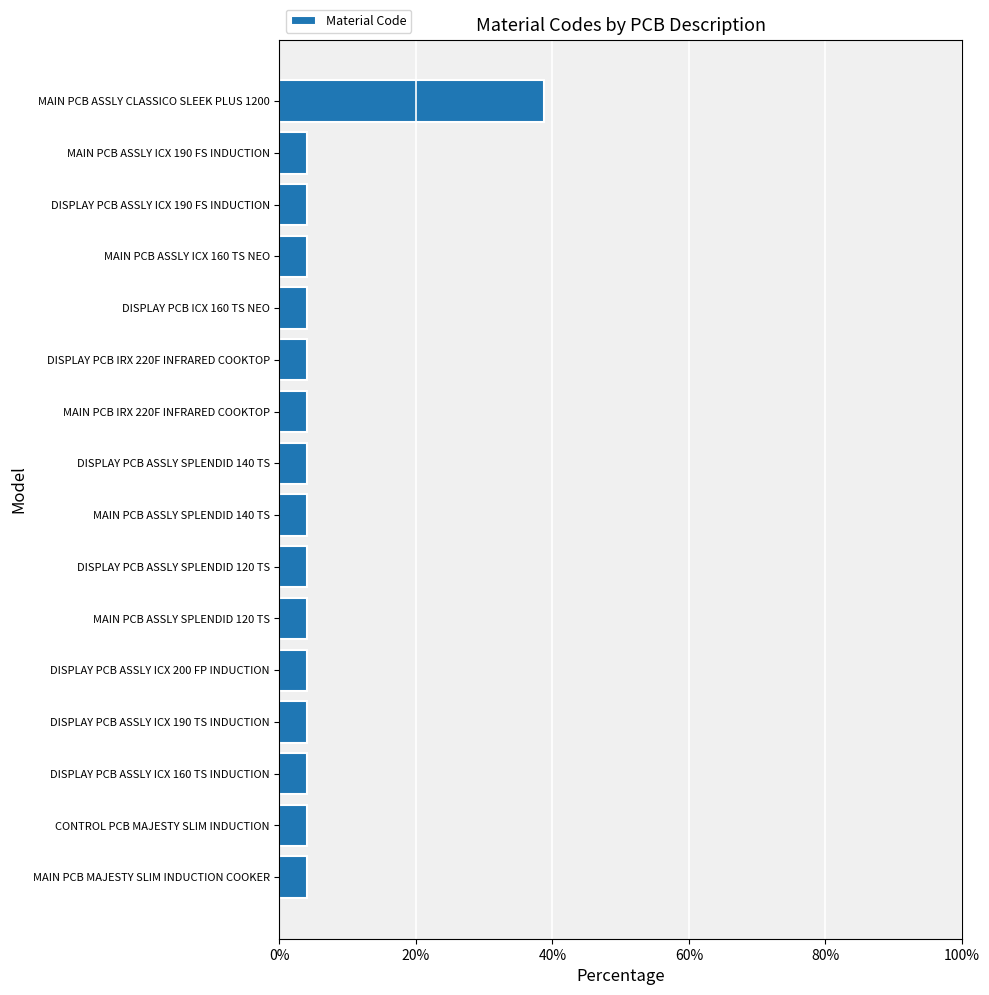

Approximately how many times larger is the value at DISPLAY PCB ASSLY ICX 190 FS INDUCTION compared to DISPLAY PCB IRX 220F INFRARED COOKTOP?

1.0